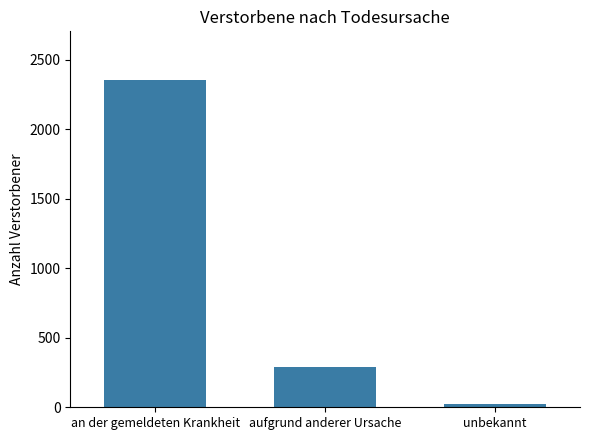

The value at aufgrund anderer Ursache is 426. True or false?

False